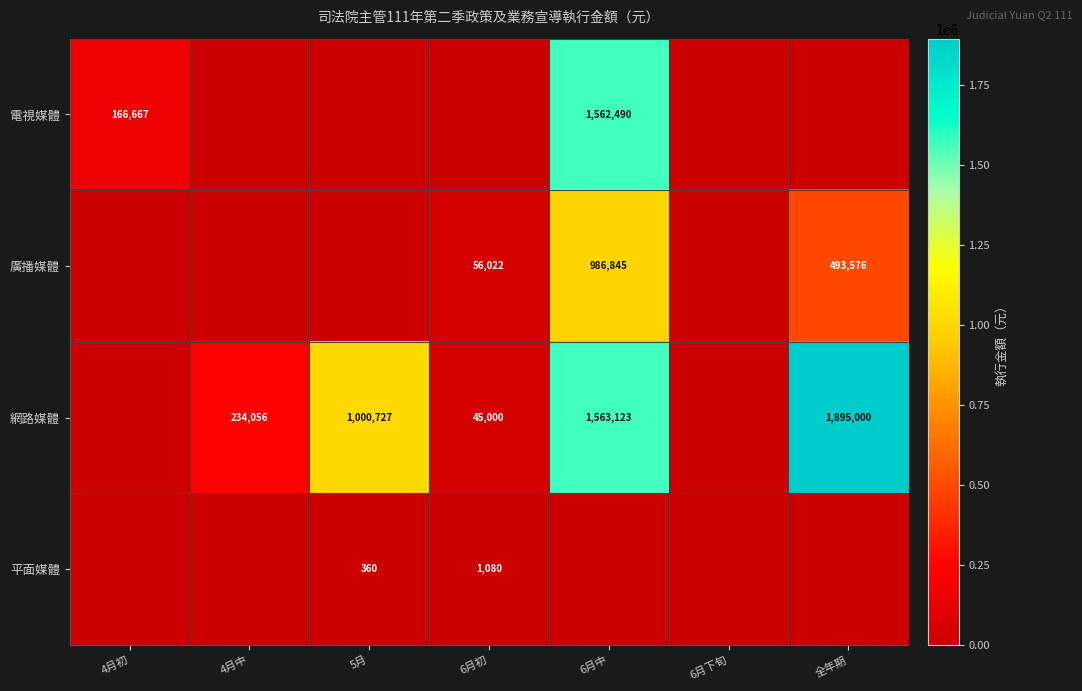

True or false: 電視媒體 has a value of 1562490 at 6月中.

True